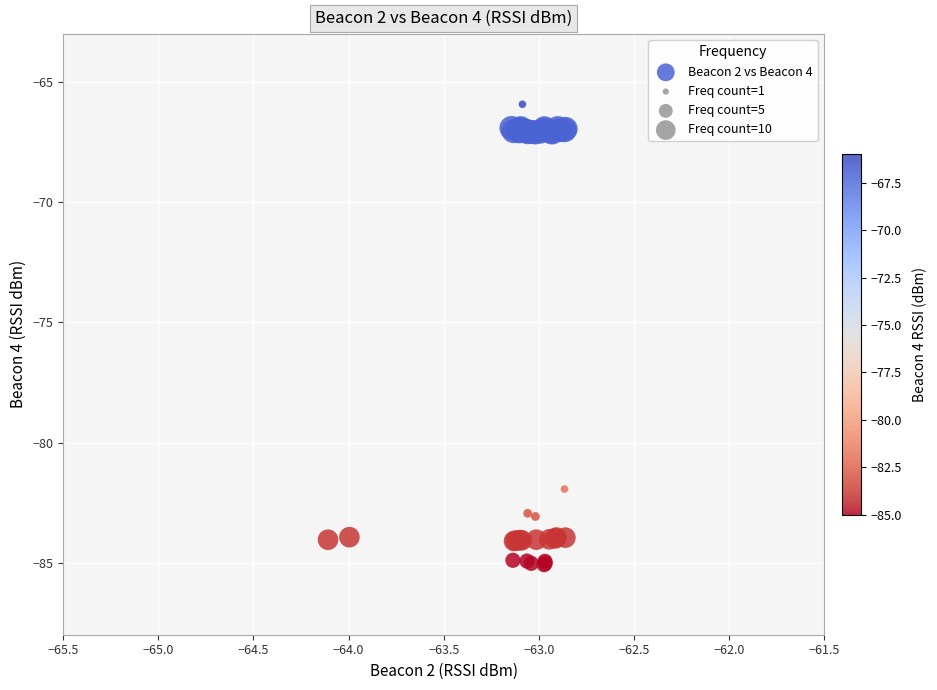

What Y value in the scatter plot is closest to -75?

-81.9